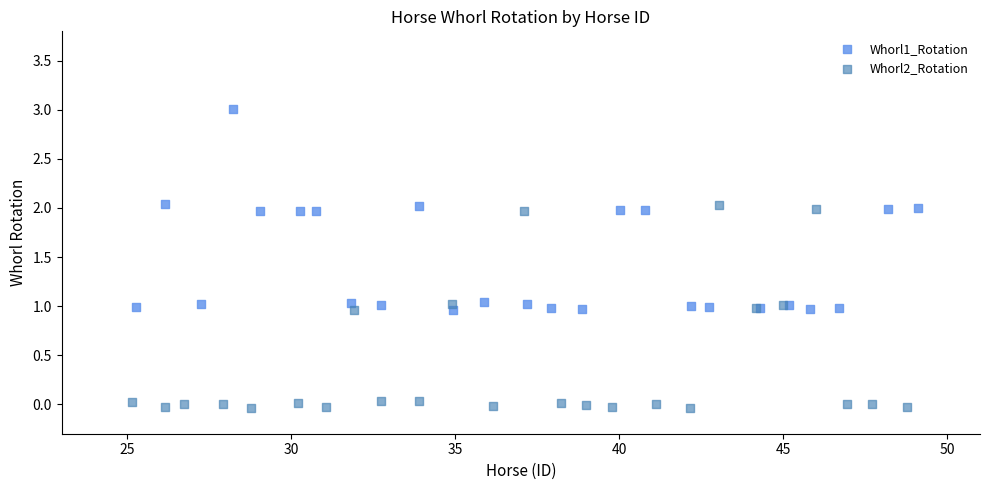

Which series contains the highest Y value?

Whorl1_Rotation